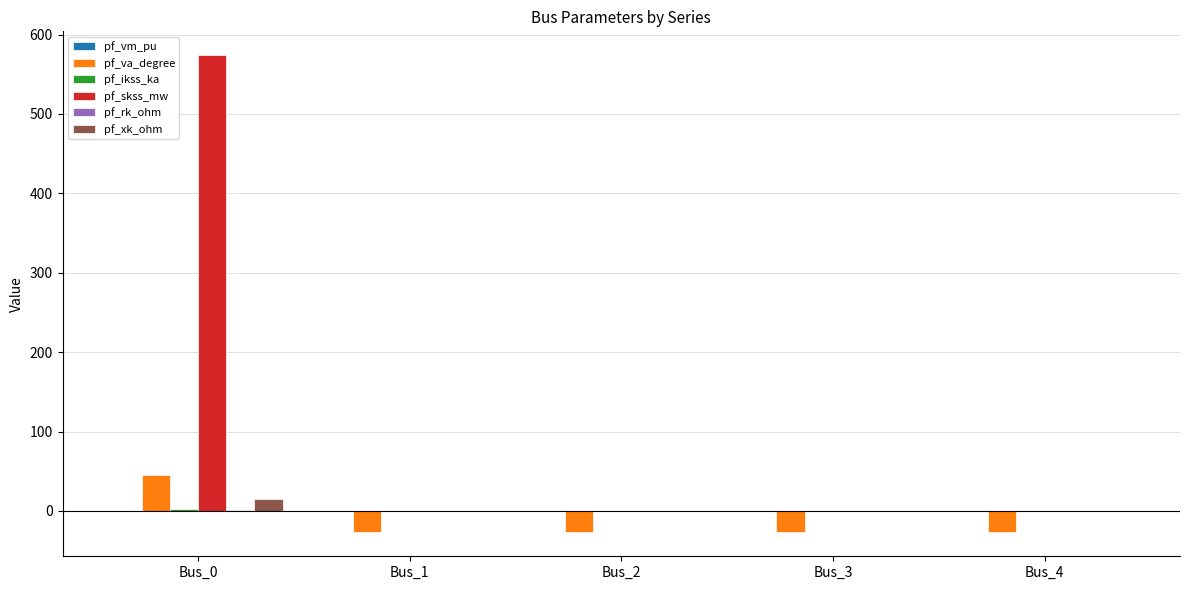

At which category is the sum across all series the highest?

Bus_0